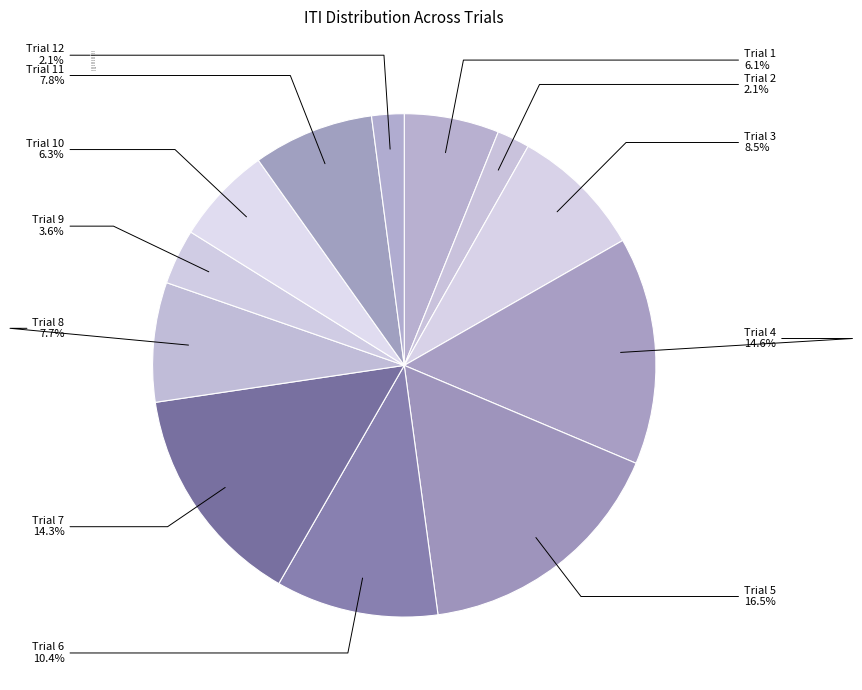

What is the largest slice in the pie chart?

Trial 5